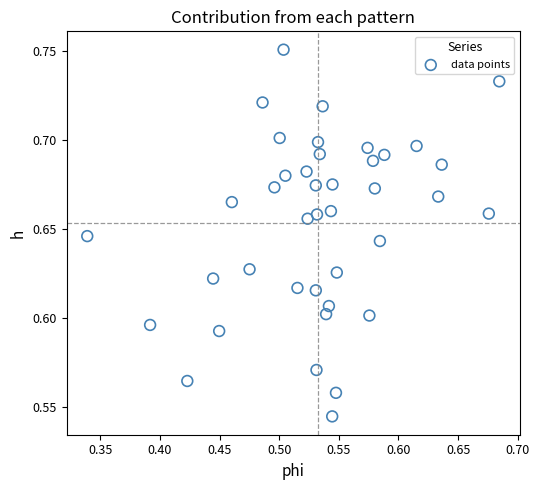

What is the range of X values (max minus min)?

0.3